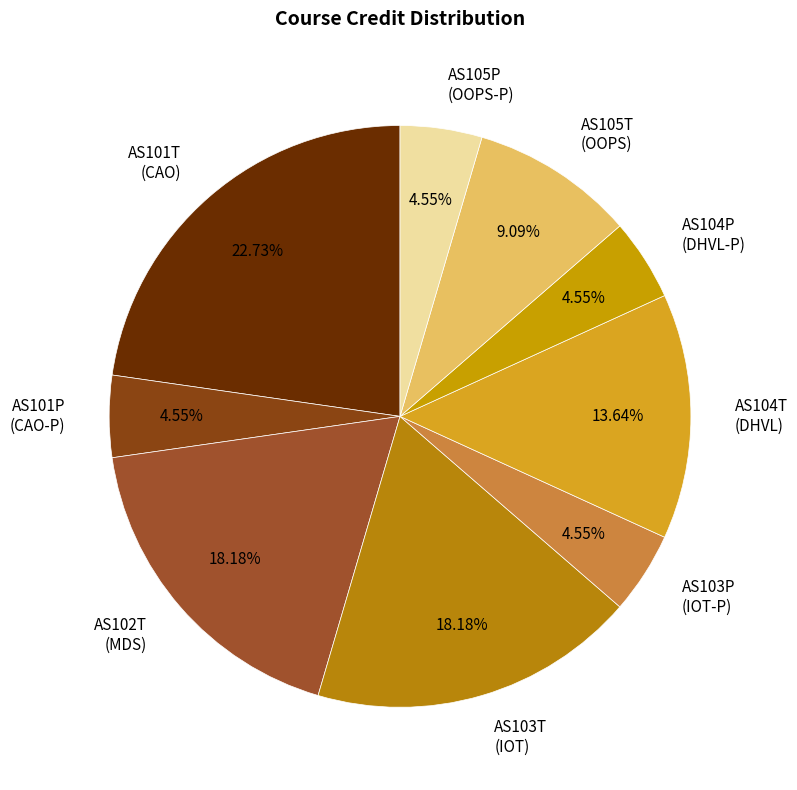

Combined, do AS101P (CAO-P) and AS103P (IOT-P) account for over 50%?

No